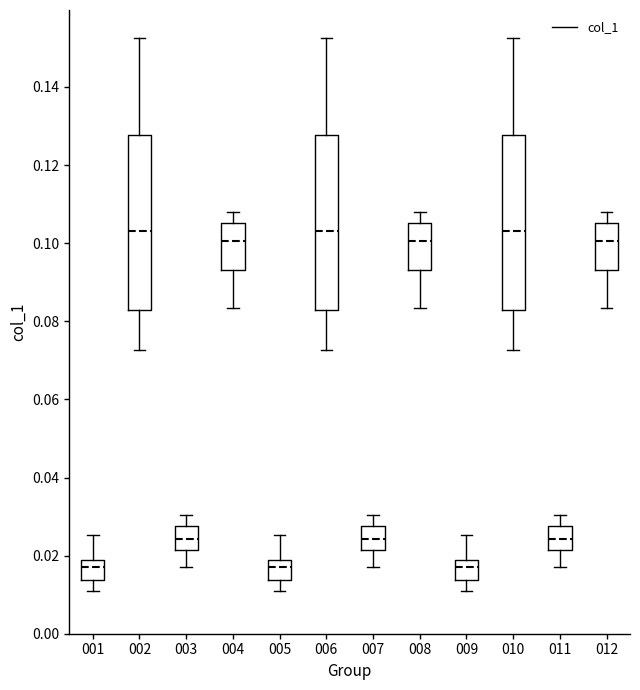

Reading left to right, transcribe this box plot: for each box, give where its median line is, the range the box spans, and where its two whiskers end, as read against the y-axis. The values are not printed on the chart, so give them approximately, as read against the axis.

001: median 0.018 (just below the box's upper edge), box 0.014 to 0.018, whiskers 0.012 to 0.026
002: median 0.104, box 0.082 to 0.128, whiskers 0.072 to 0.152
003: median 0.024, box 0.022 to 0.028, whiskers 0.018 to 0.030
004: median 0.100, box 0.094 to 0.106, whiskers 0.084 to 0.108
005: median 0.018 (just below the box's upper edge), box 0.014 to 0.018, whiskers 0.012 to 0.026
006: median 0.104, box 0.082 to 0.128, whiskers 0.072 to 0.152
007: median 0.024, box 0.022 to 0.028, whiskers 0.018 to 0.030
008: median 0.100, box 0.094 to 0.106, whiskers 0.084 to 0.108
009: median 0.018 (just below the box's upper edge), box 0.014 to 0.018, whiskers 0.012 to 0.026
010: median 0.104, box 0.082 to 0.128, whiskers 0.072 to 0.152
011: median 0.024, box 0.022 to 0.028, whiskers 0.018 to 0.030
012: median 0.100, box 0.094 to 0.106, whiskers 0.084 to 0.108